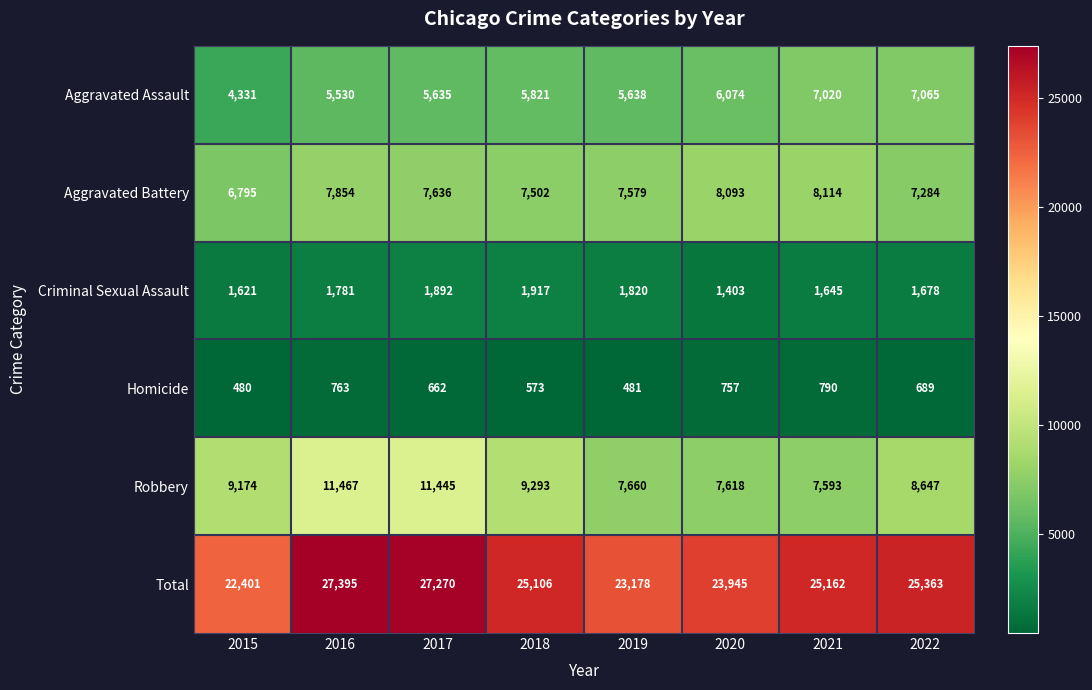

Rank the series at 2020 from lowest to highest value.

Homicide, Criminal Sexual Assault, Aggravated Assault, Robbery, Aggravated Battery, Total